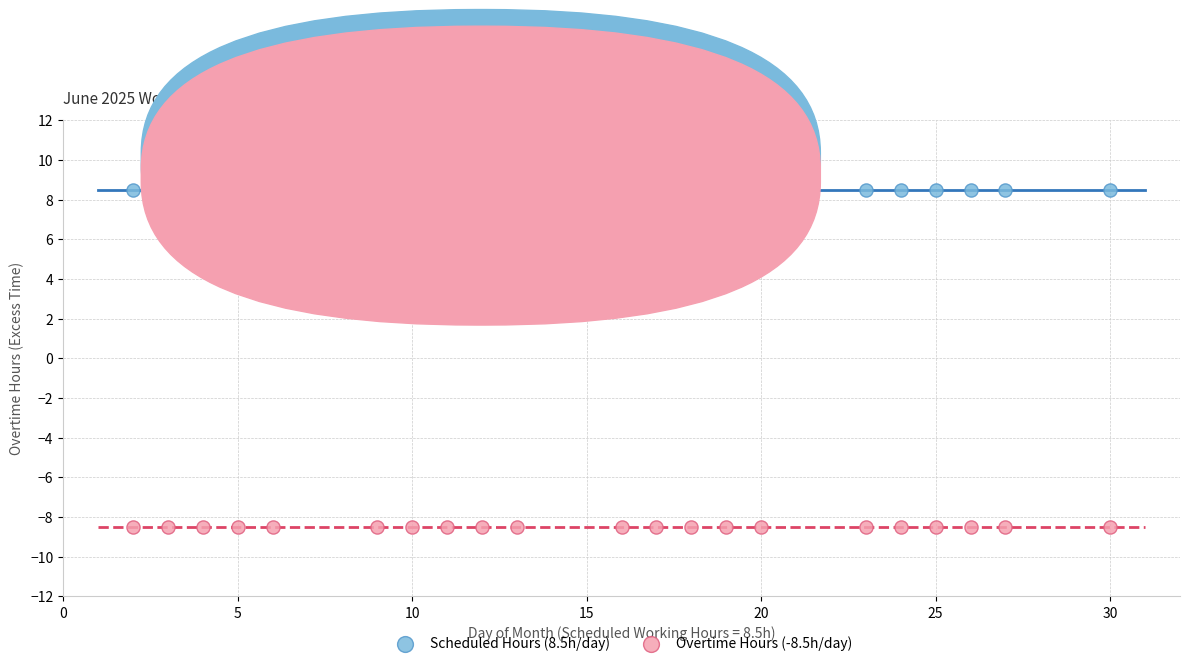

Which series contains the highest Y value?

Scheduled Hours (8.5h/day)